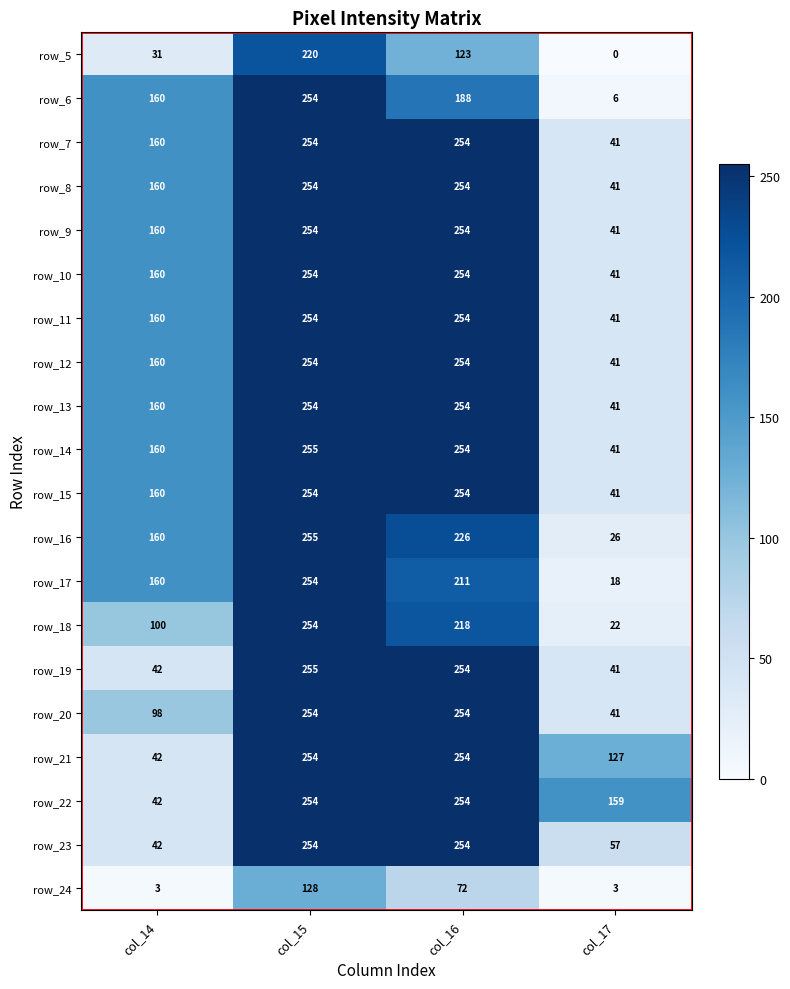

How many categories are shown in the chart?

4